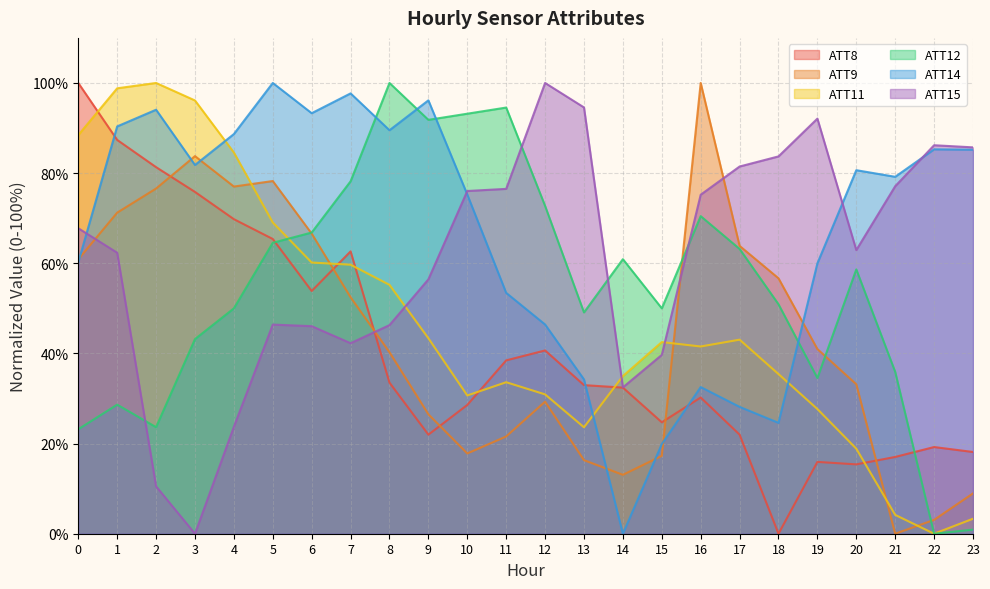

True or false: ATT15 has a value of 76.5 at 11.

True